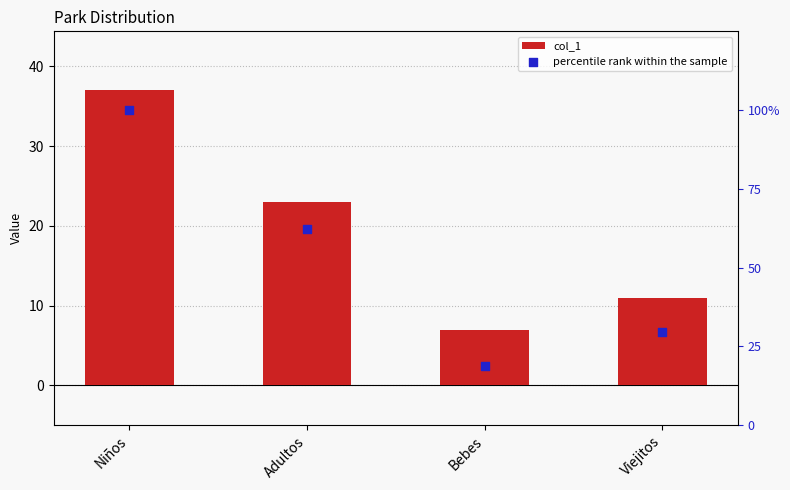

Is the value of percentile rank within the sample at Bebes greater than the value of col_1 at Bebes?

Yes